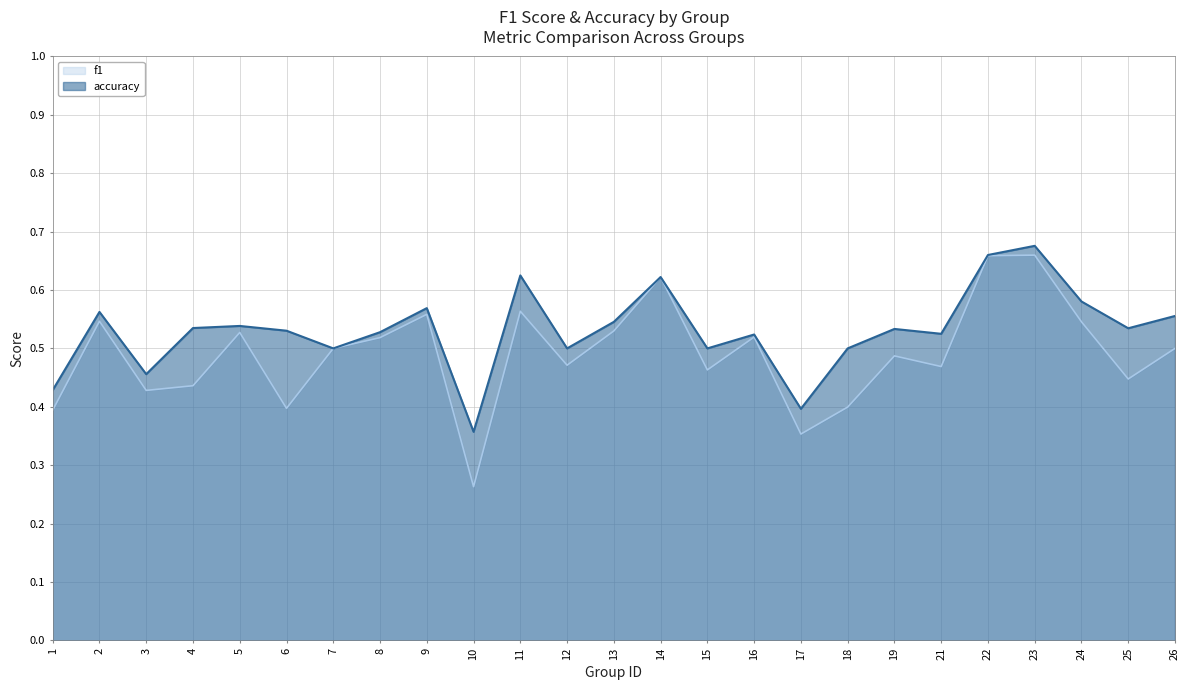

How many categories are shown in the chart?

25